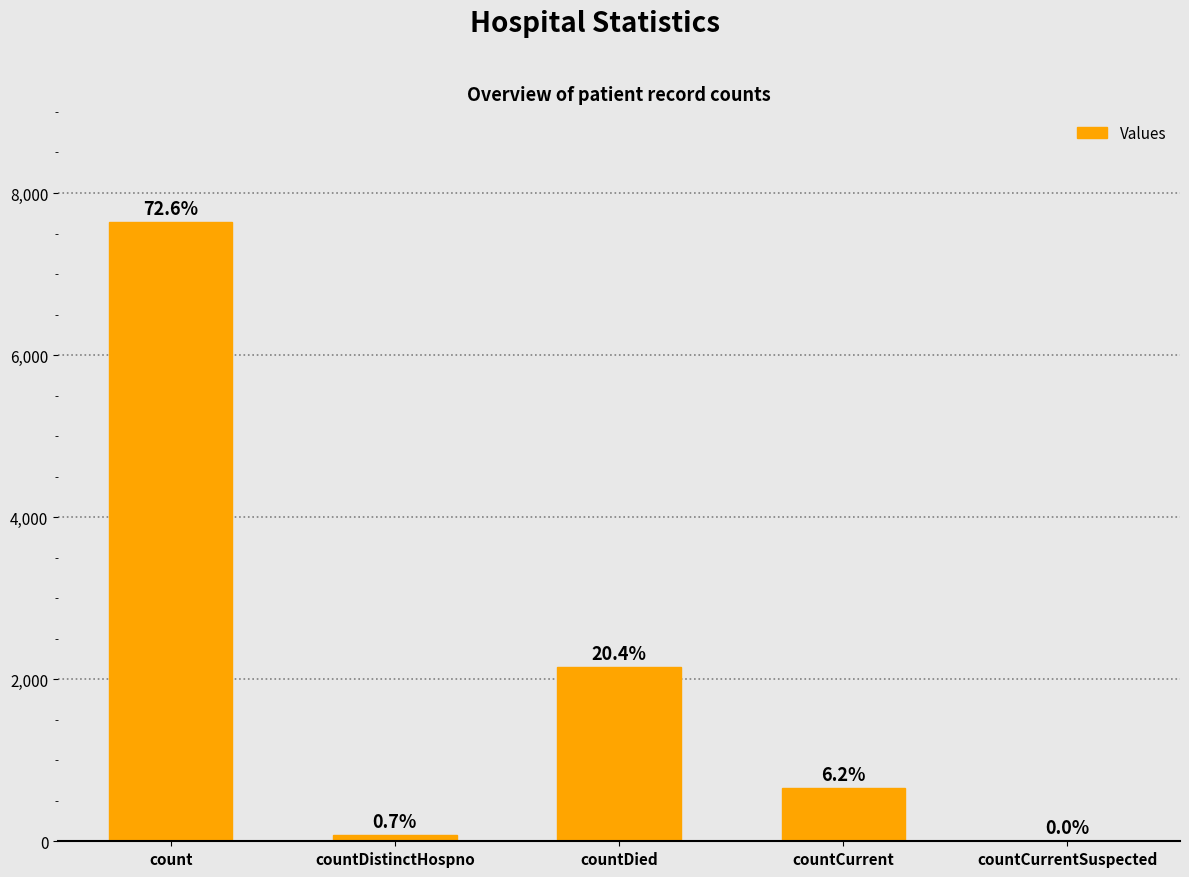

Reading left to right, what are all the values shown in this chart?

count=7636	countDistinctHospno=76	countDied=2150	countCurrent=654	countCurrentSuspected=0